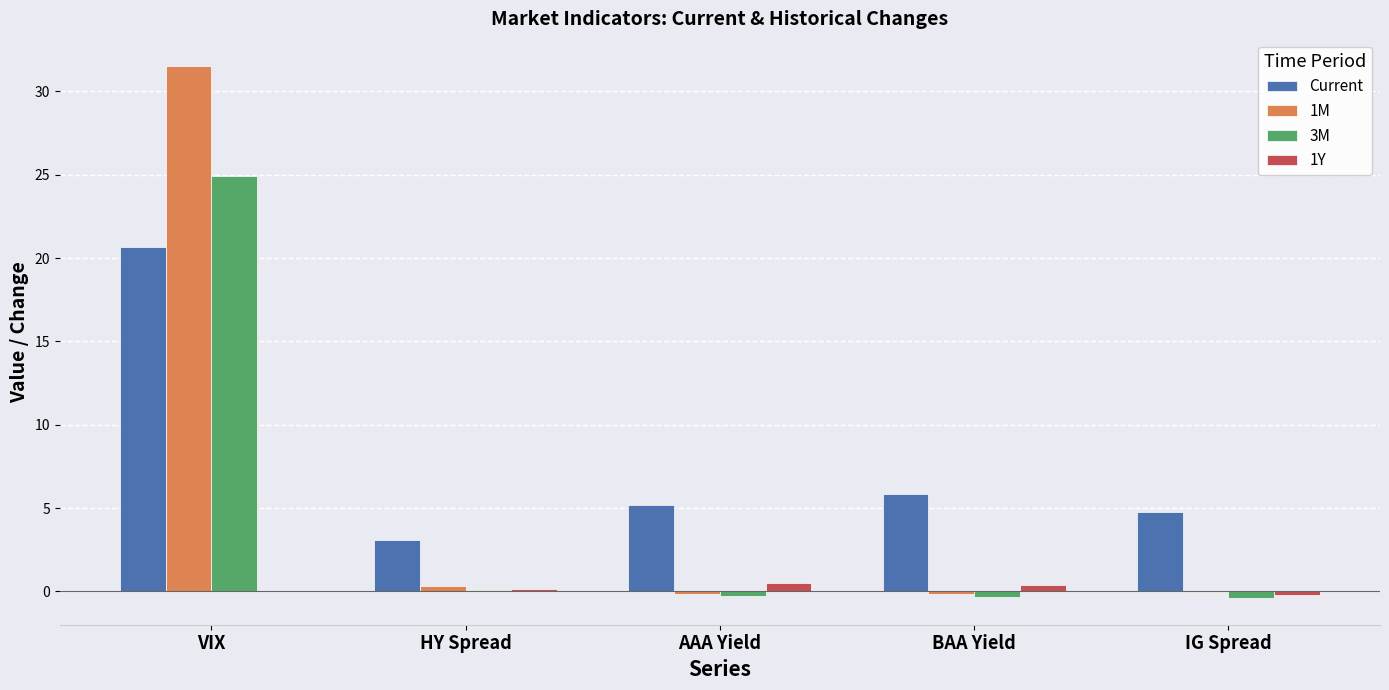

What are all the series names shown in the legend?

Current, 1M, 3M, 1Y